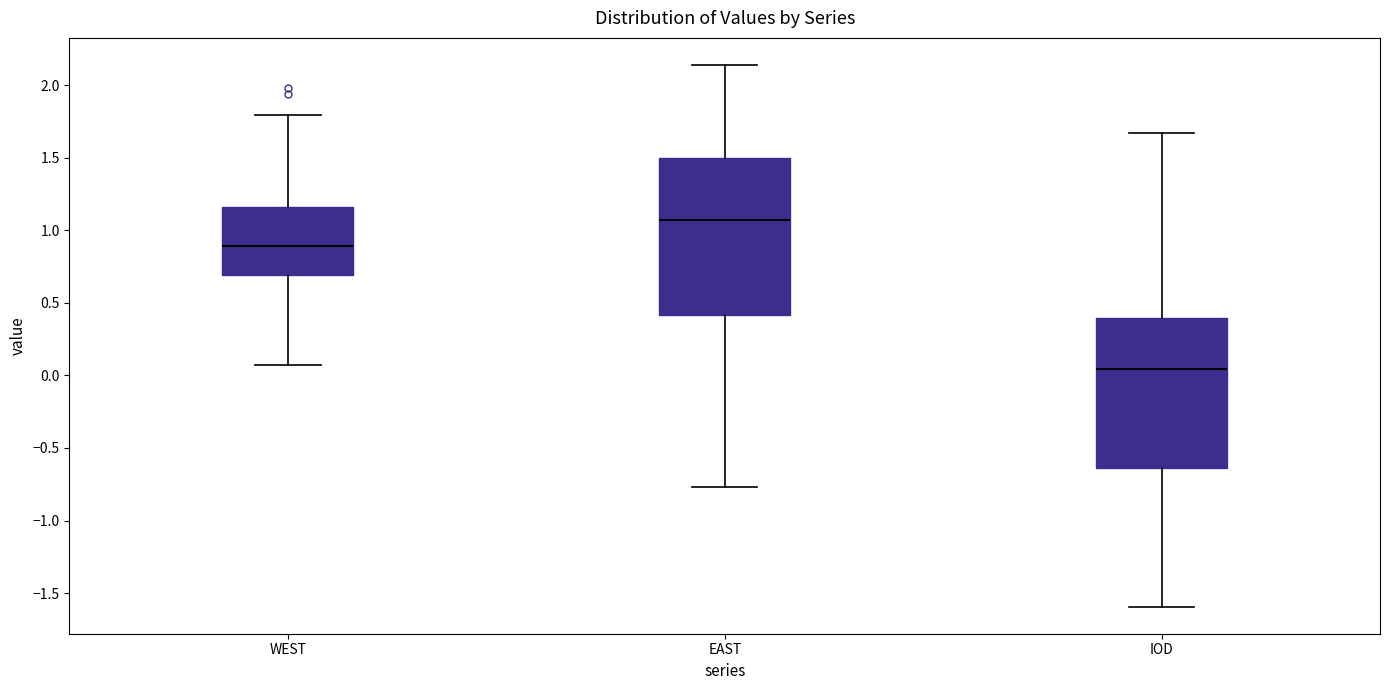

Reading left to right, read every box against the y-axis: the position of its median line, the range the box covers, and the ends of its whiskers. The values are not printed on the chart, so give them approximately, as read against the axis.

WEST: median 0.90, box 0.70 to 1.15, whiskers 0.05 to 1.80
EAST: median 1.05, box 0.40 to 1.50, whiskers -0.75 to 2.15
IOD: median 0.05, box -0.65 to 0.40, whiskers -1.60 to 1.65